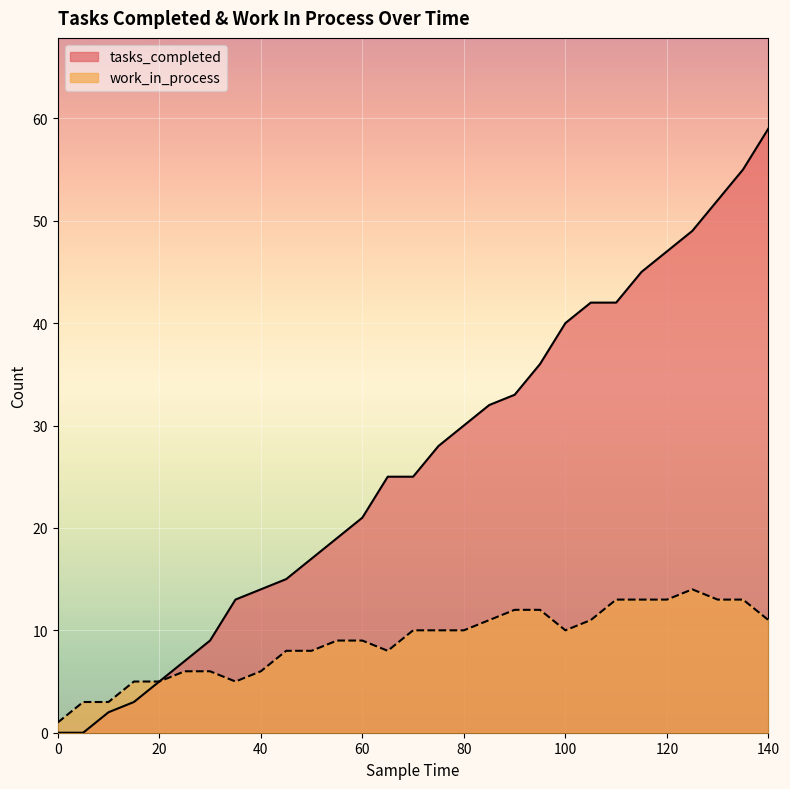

Is the value of work_in_process at 50 greater than the value of tasks_completed at 125?

No